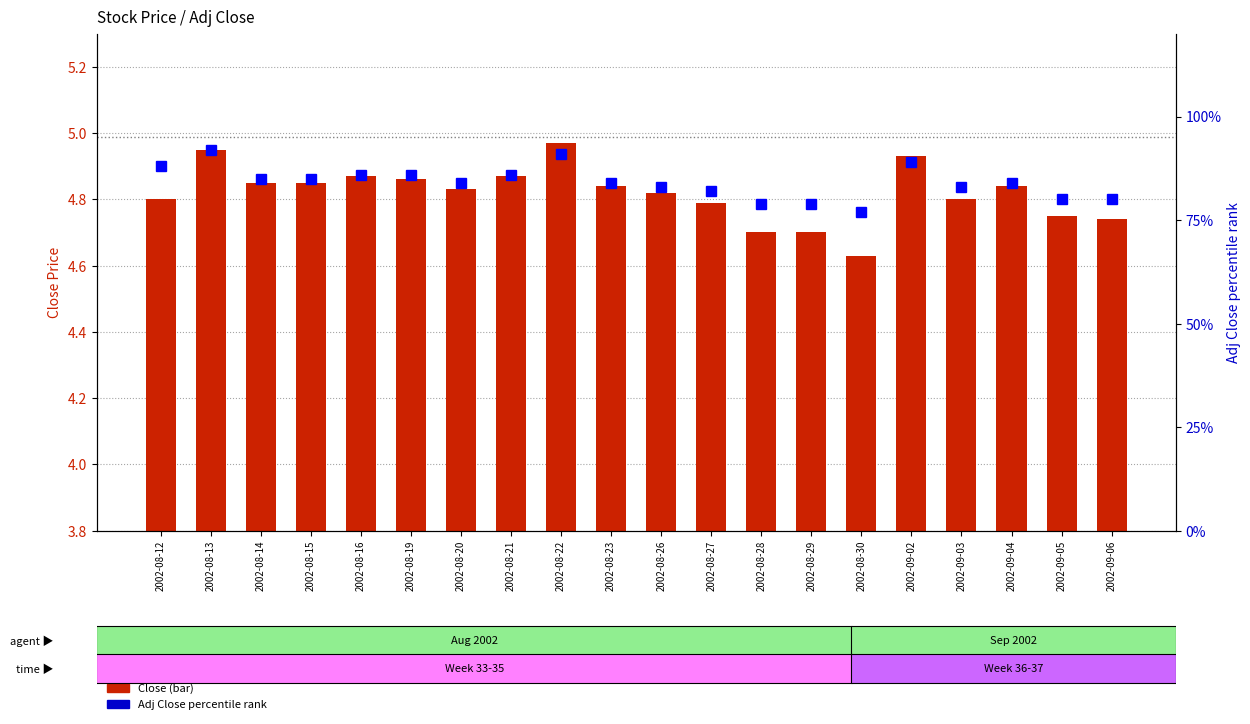

How many data points in Adj Close percentile rank are above 84?

9